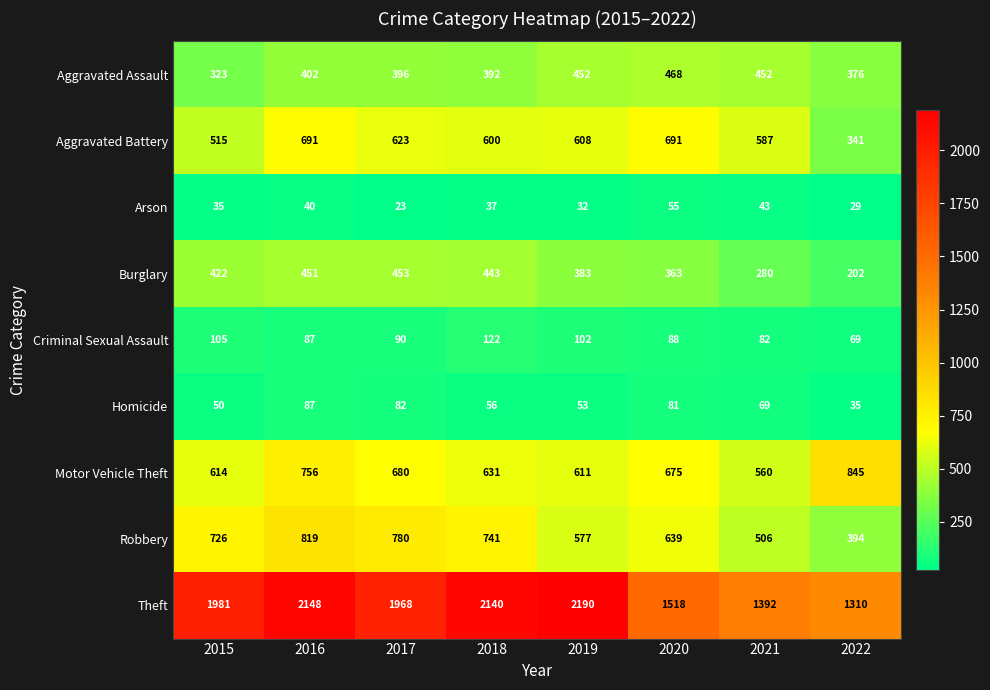

Rank the series by their maximum value, from highest to lowest.

Theft, Motor Vehicle Theft, Robbery, Aggravated Battery, Aggravated Assault, Burglary, Criminal Sexual Assault, Homicide, Arson